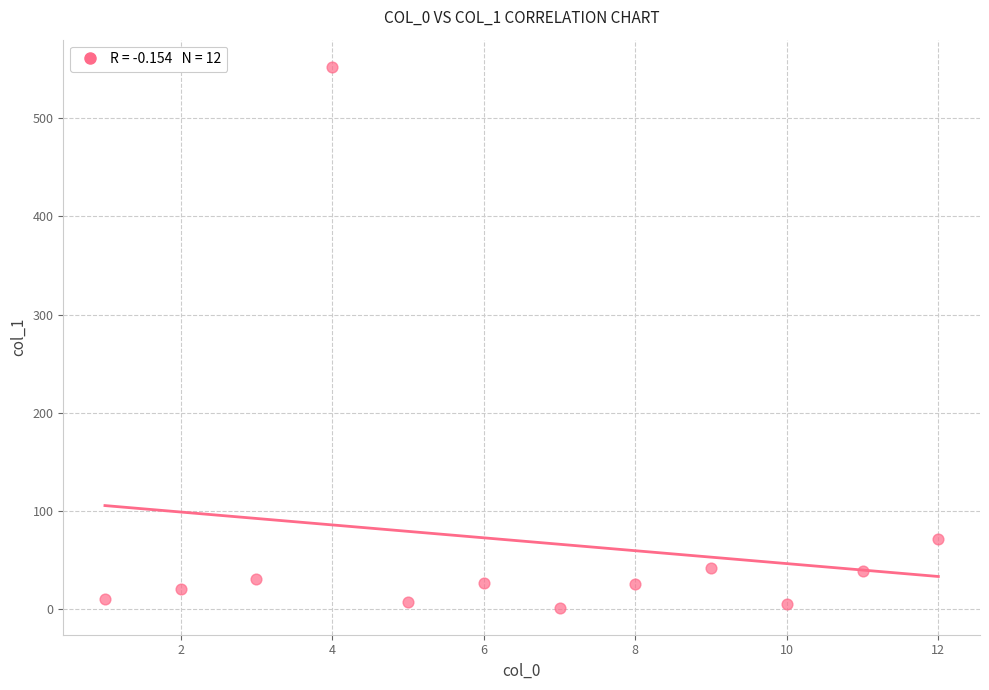

What is the average Y value?

69.5